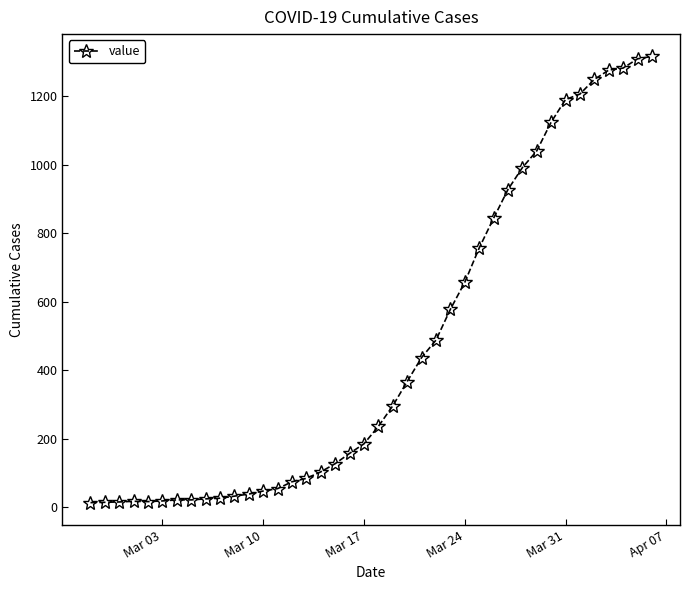

What is the average value?

467